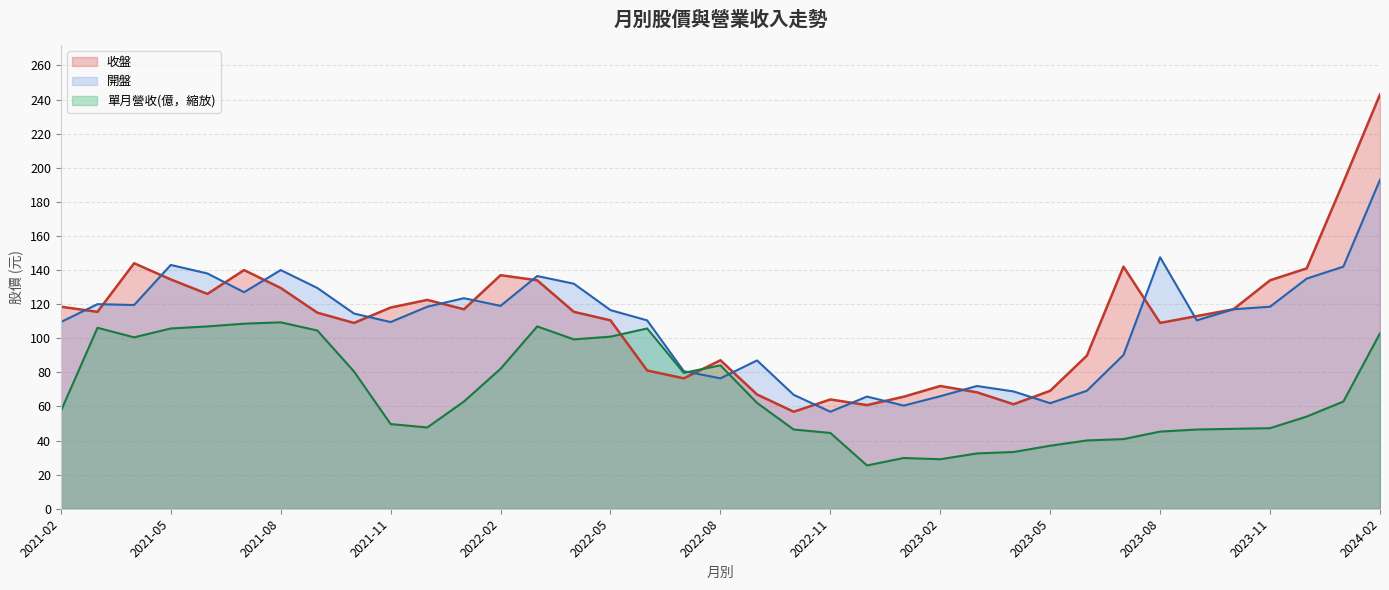

Which has a higher value, 2022-08 or 2021-09?

2021-09